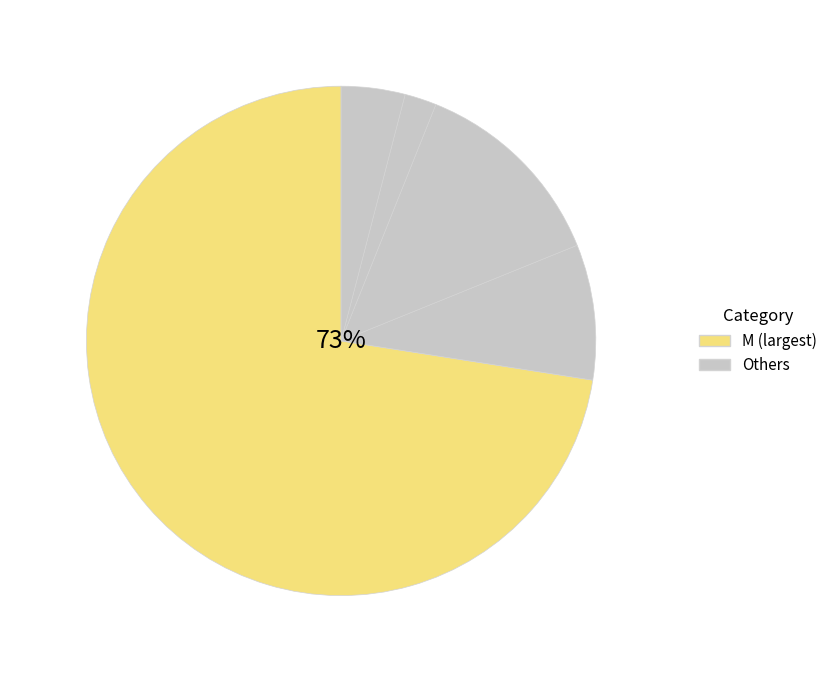

True or false: CC accounts for 19% of the total.

False